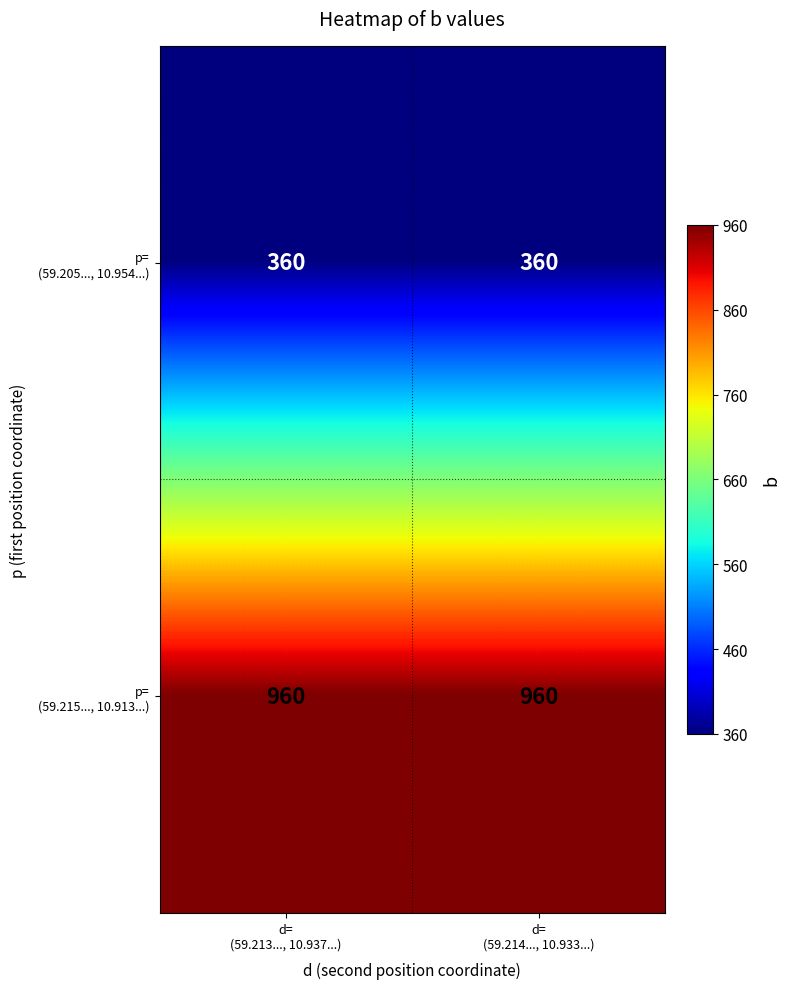

What is the greatest value displayed?

960